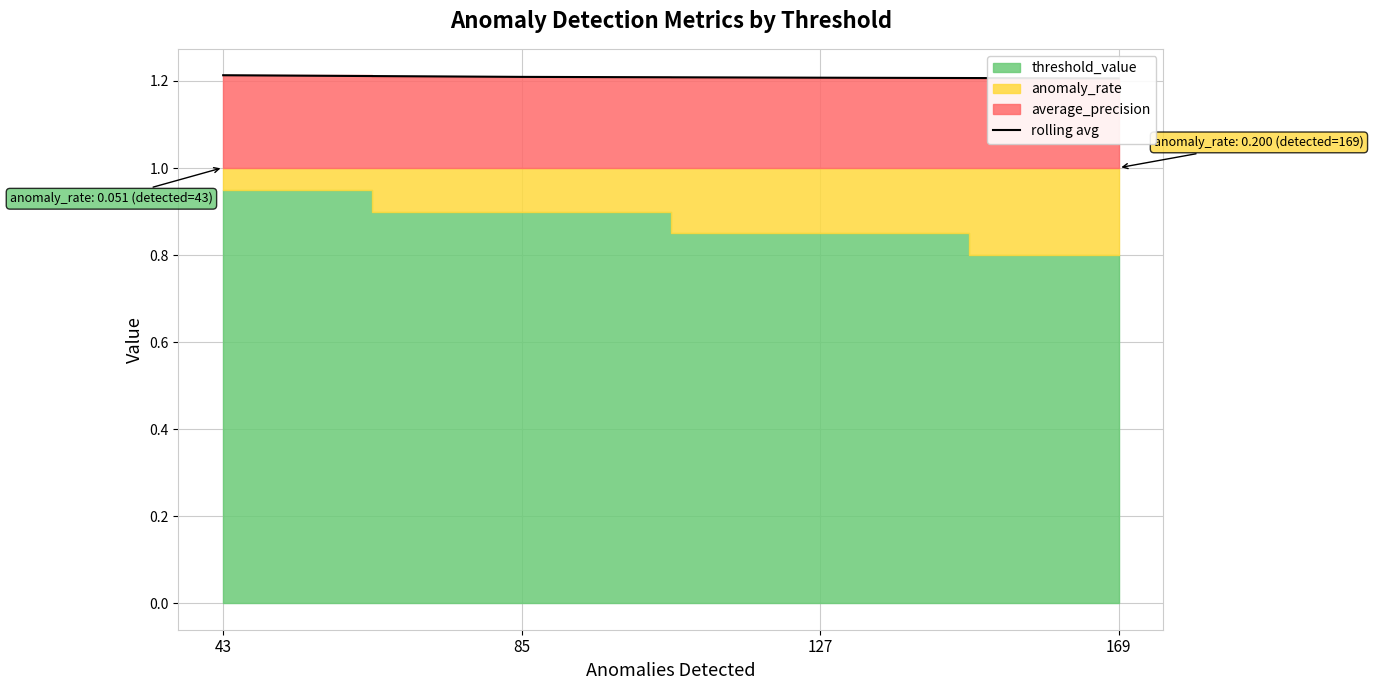

What is the smallest value displayed?

1.2